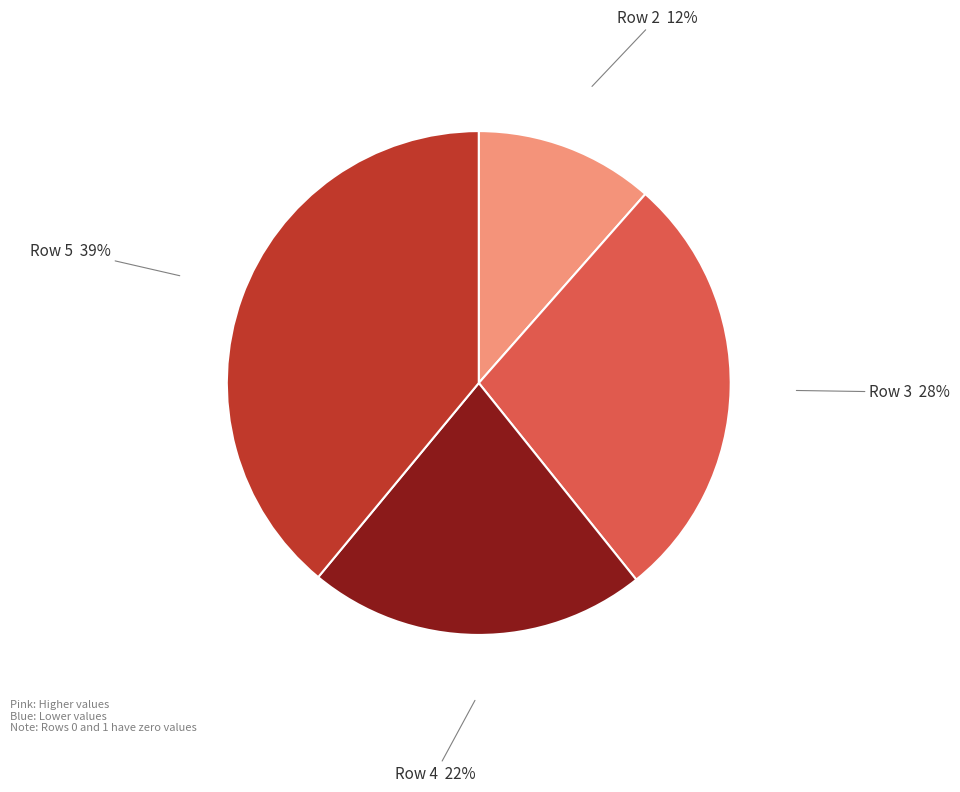

True or false: Row 4 accounts for 22% of the total.

True